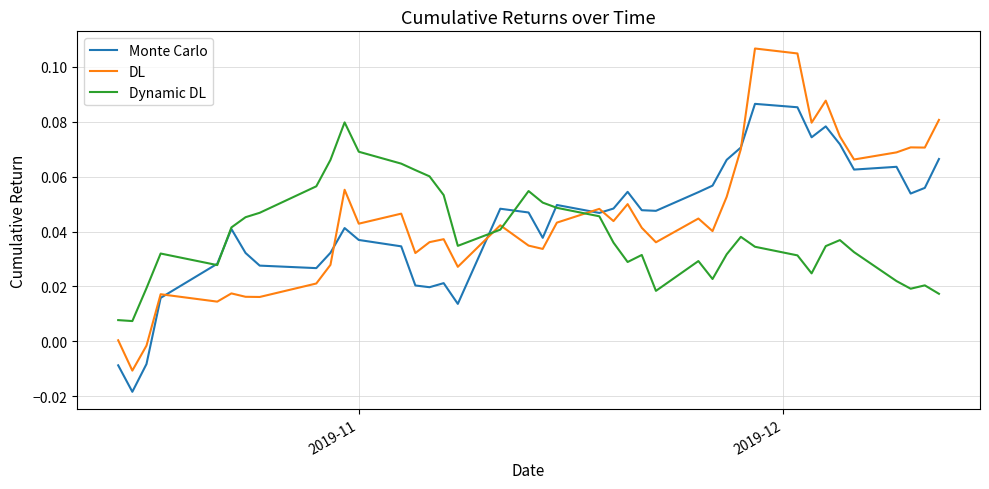

Which series has the widest spread of values?

DL